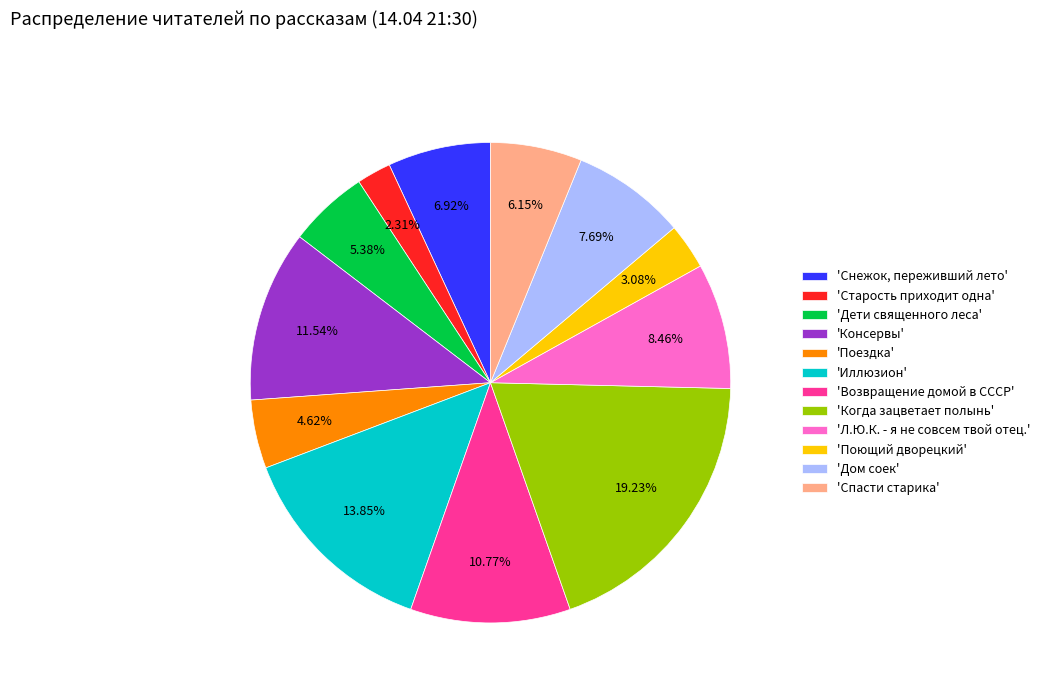

Do 'Снежок, переживший лето' and 'Дом соек' together represent more than half of the pie?

No